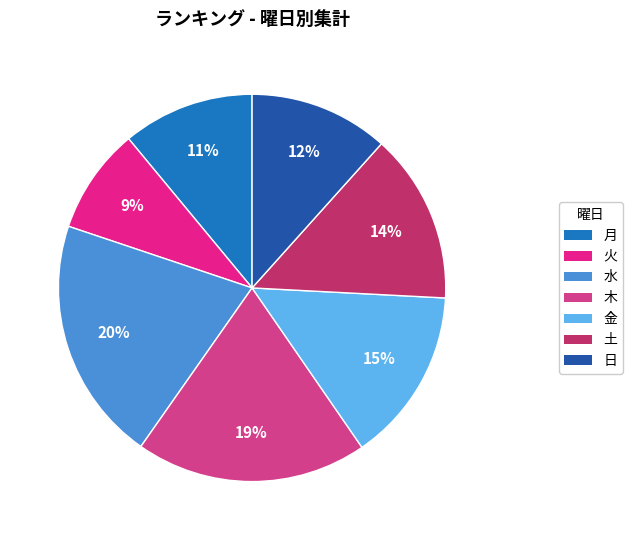

How many slices are in this pie chart?

7